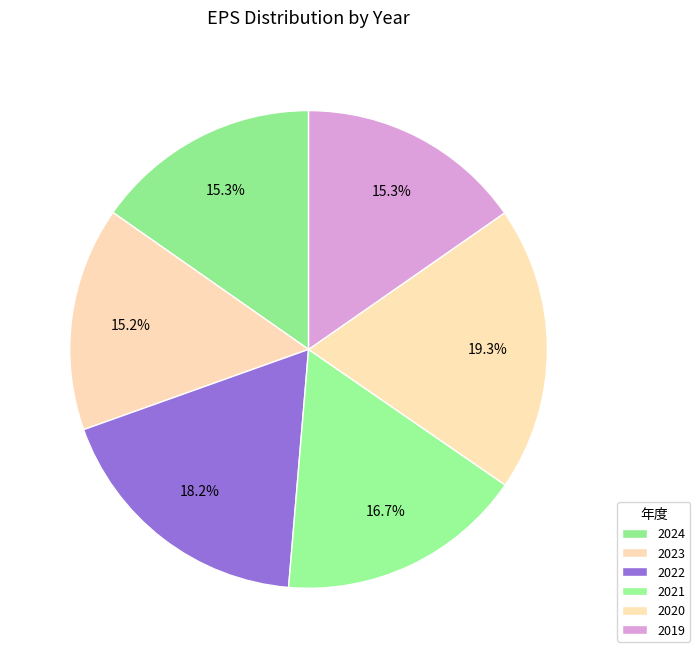

Is there any slice that represents more than half of the pie?

No